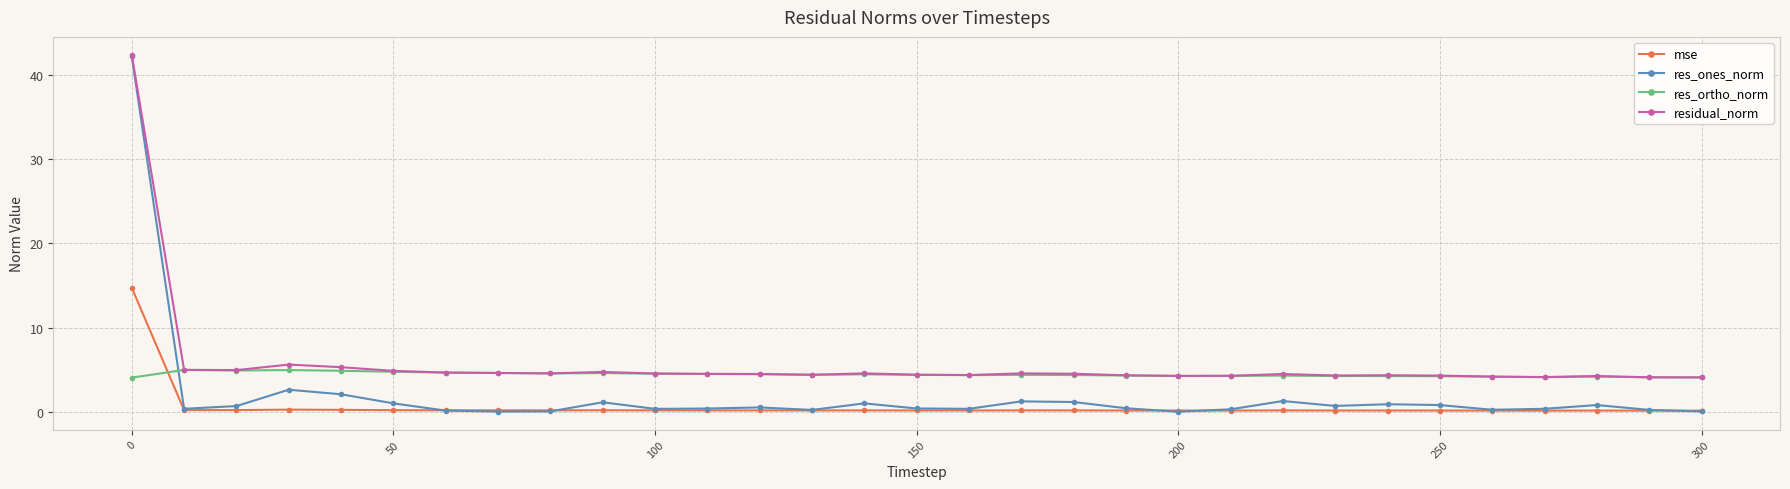

True or false: residual_norm and mse cross at least once.

False